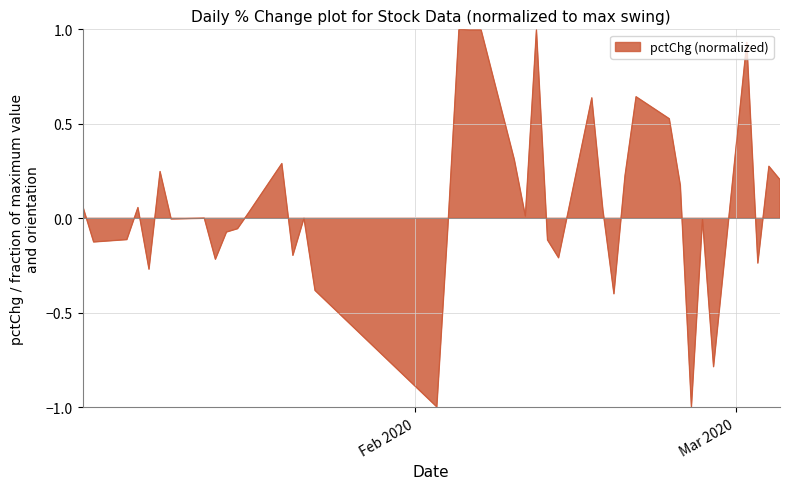

Reading left to right, transcribe all the data shown in this chart.

0.1	-0.1	-0.1	0.1	-0.3	0.2	-0.0	0.0	-0.2	-0.1	-0.1	0.0	0.3	-0.2	0.0	-0.4	-1.0	-0.0	1.0	1.0	1.0	0.3	0.0	1.0	-0.1	-0.2	0.6	0.0	-0.4	0.2	0.6	0.5	0.2	-1.0	-0.0	-0.8	0.9	-0.2	0.3	0.2